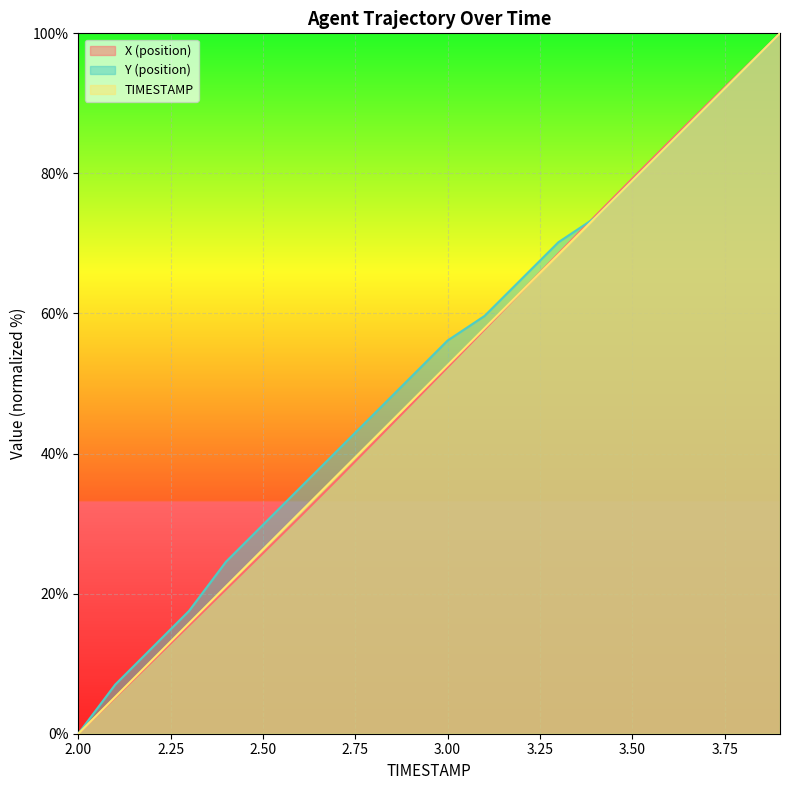

What is the average value of the TIMESTAMP series?

50.0